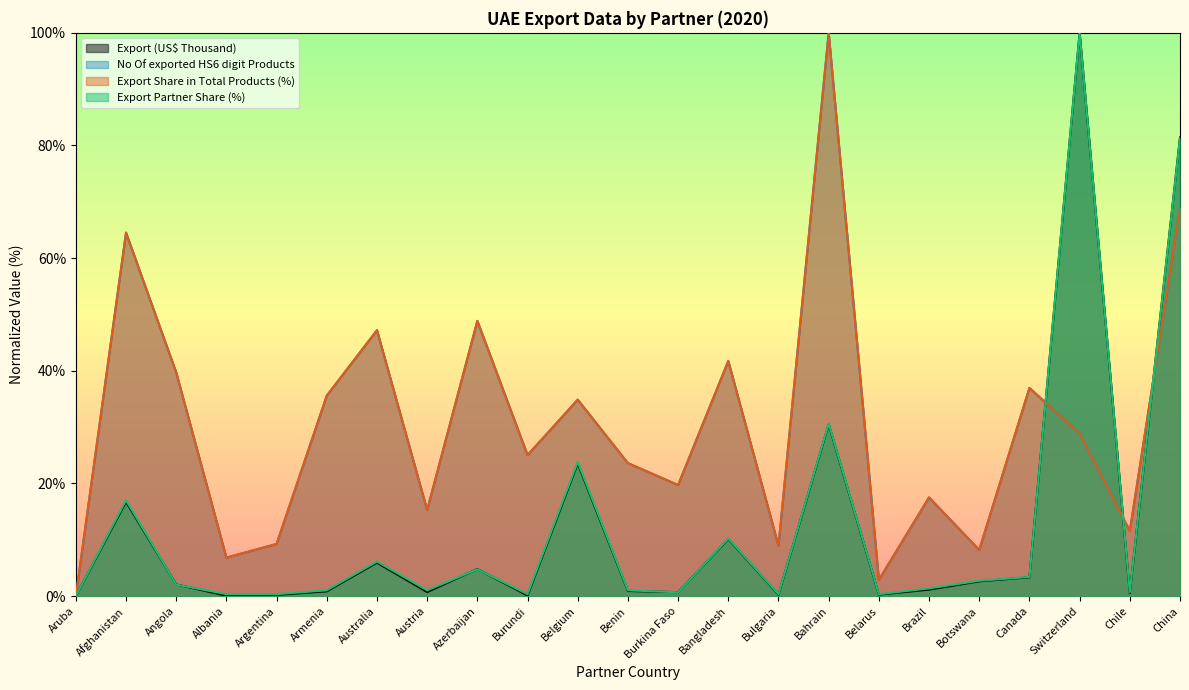

How many lines are shown in the chart?

4